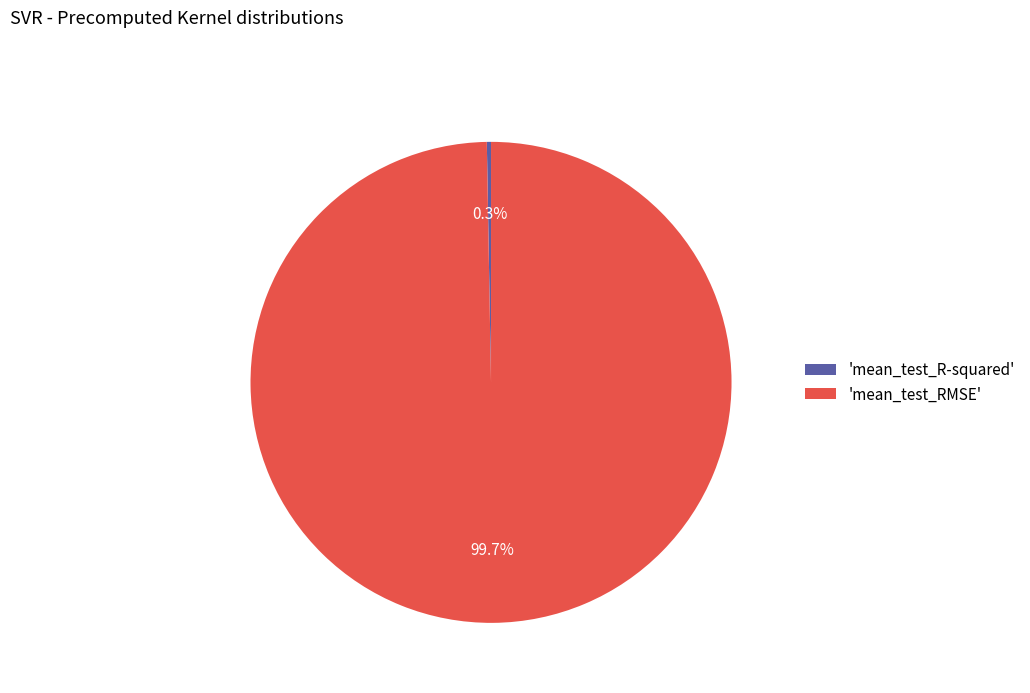

What is the largest slice in the pie chart?

'mean_test_RMSE'